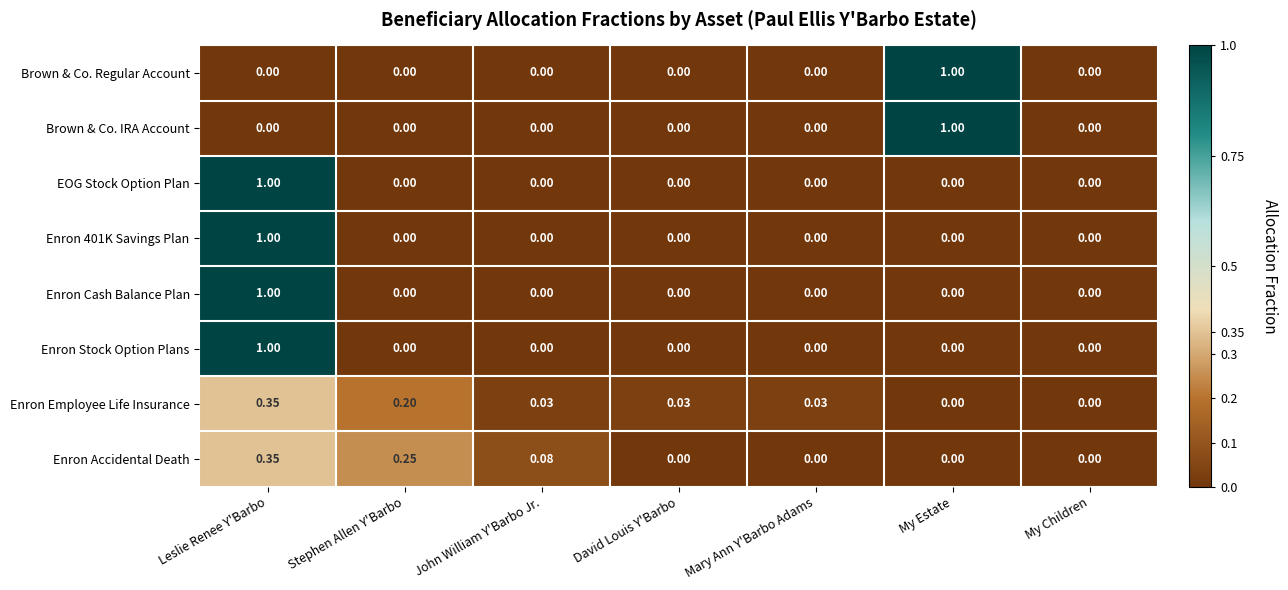

At which category is the sum across all series the highest?

Leslie Renee Y'Barbo